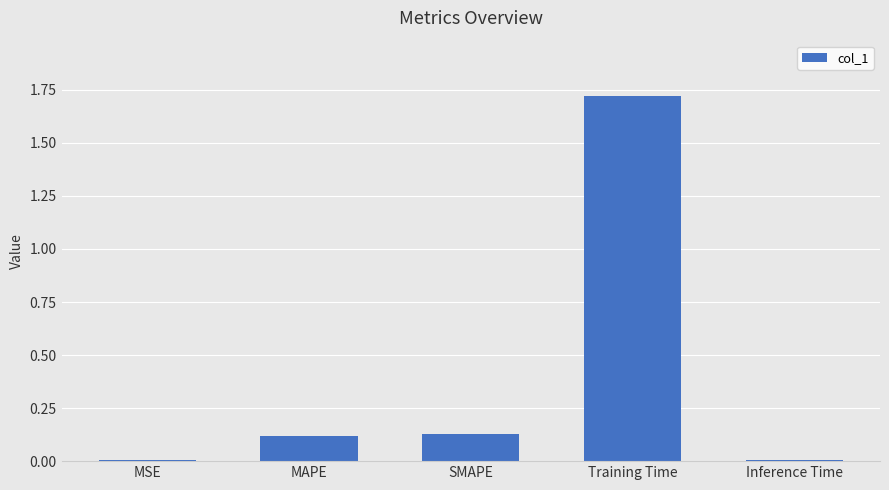

Count the number of data series in this chart.

1